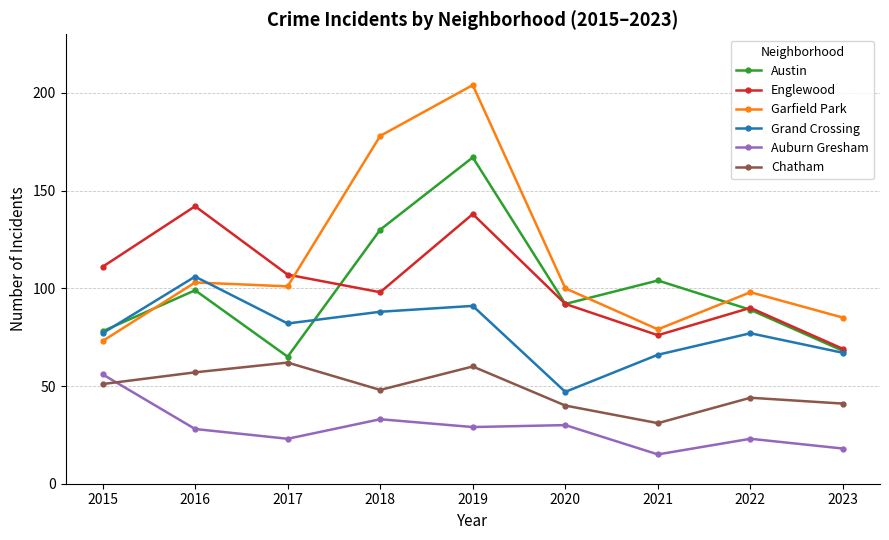

What are all the series names shown in the legend?

Austin, Englewood, Garfield Park, Grand Crossing, Auburn Gresham, Chatham